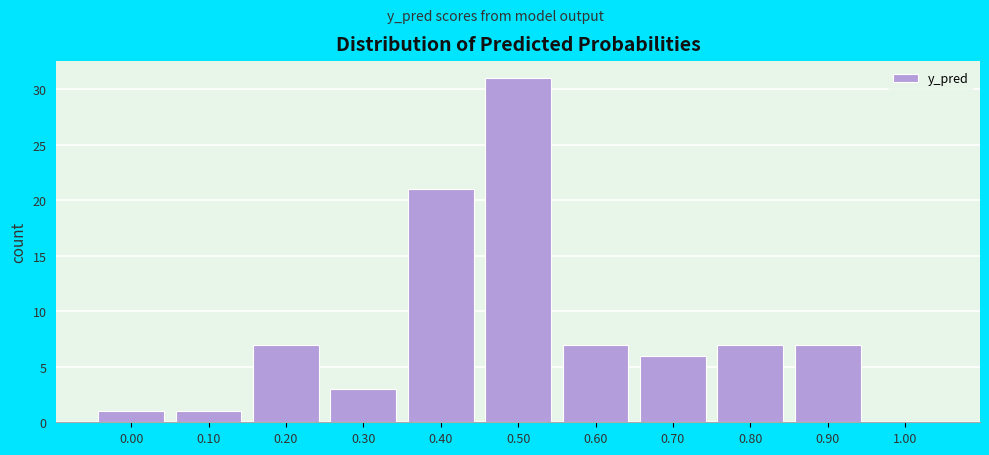

Reading left to right, list all the values displayed in this chart.

0.00=1	0.10=1	0.20=7	0.30=3	0.40=21	0.50=31	0.60=7	0.70=6	0.80=7	0.90=7	1.00=0